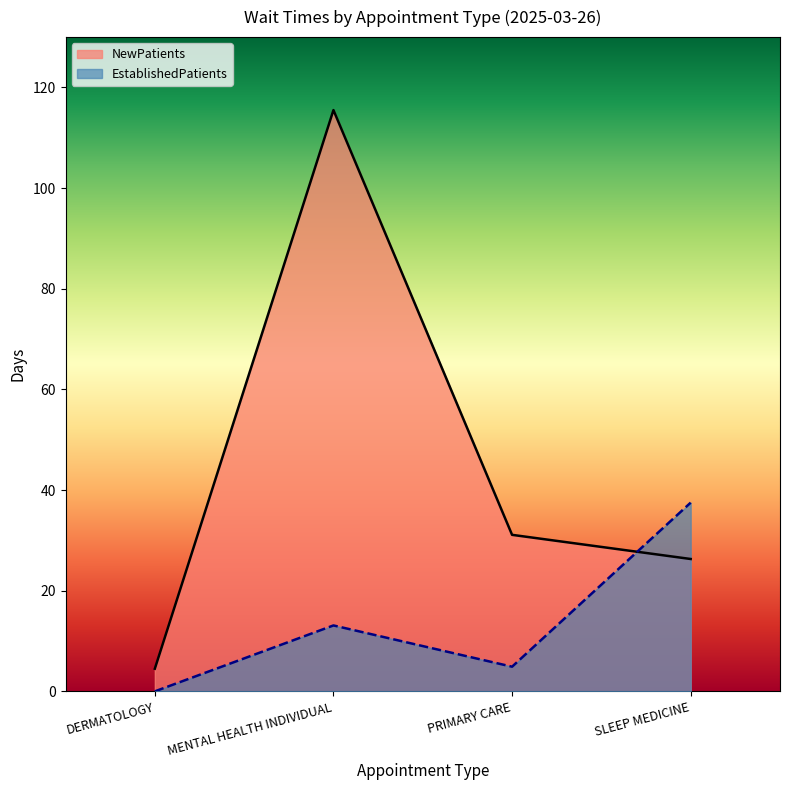

Reading right to left, what are all the values shown in this chart?

NewPatients: 26.3	31.1	115.5	4.5
EstablishedPatients: 37.5	4.9	13.1	0.0